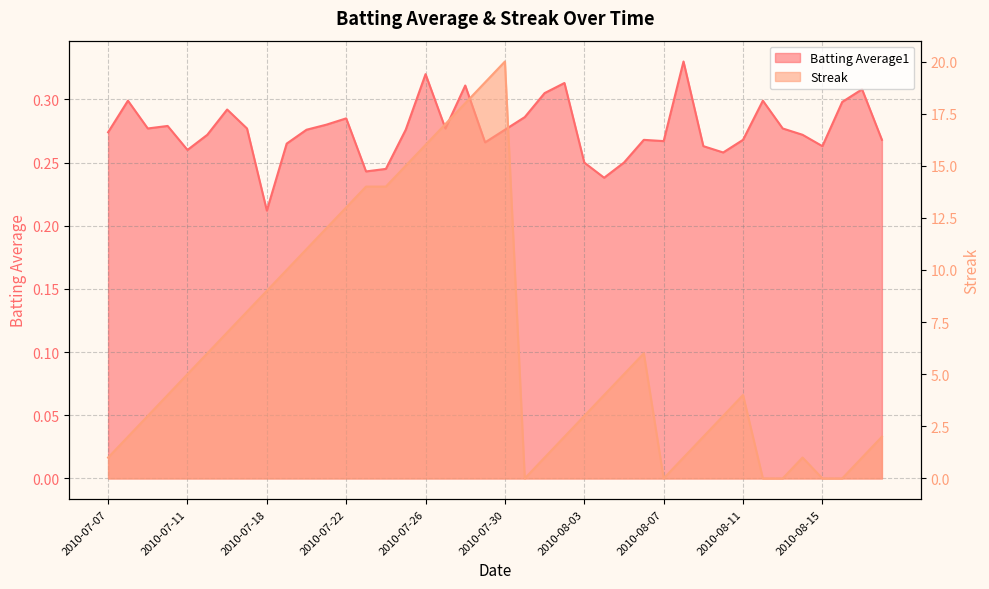

After their last crossing, which series has the higher values: Streak or Batting Average1?

Streak